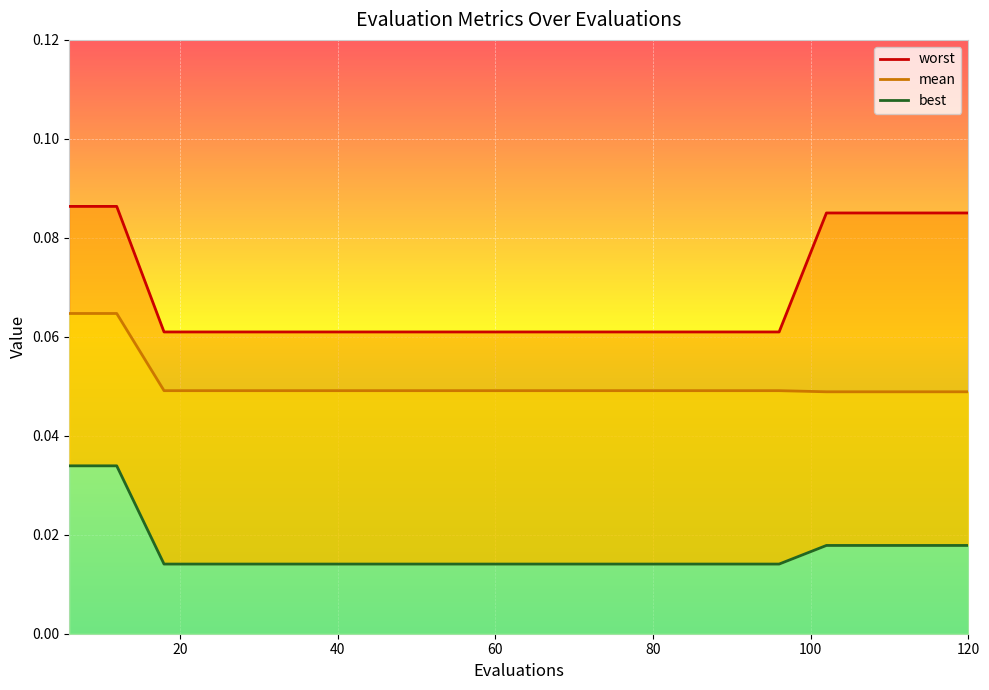

What is the total value across all series at 114?

0.2